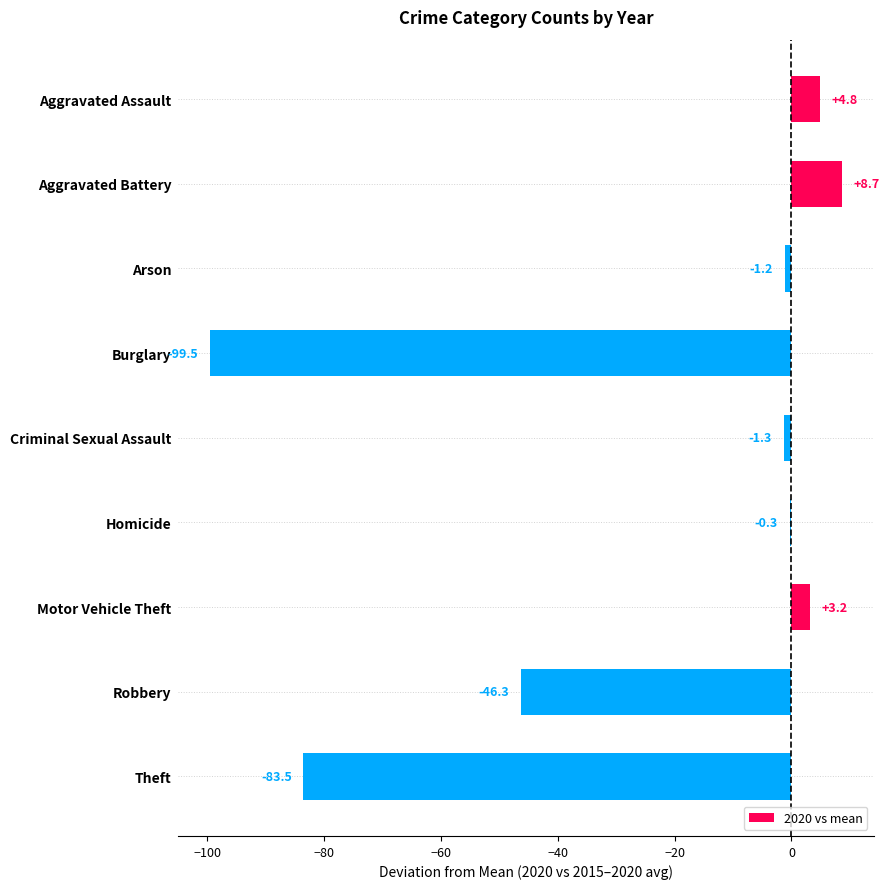

How many series are shown in this chart?

1